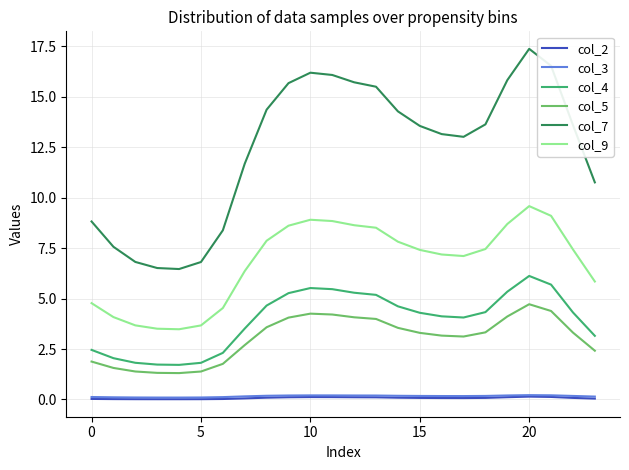

Which series has the largest total across all categories?

col_7